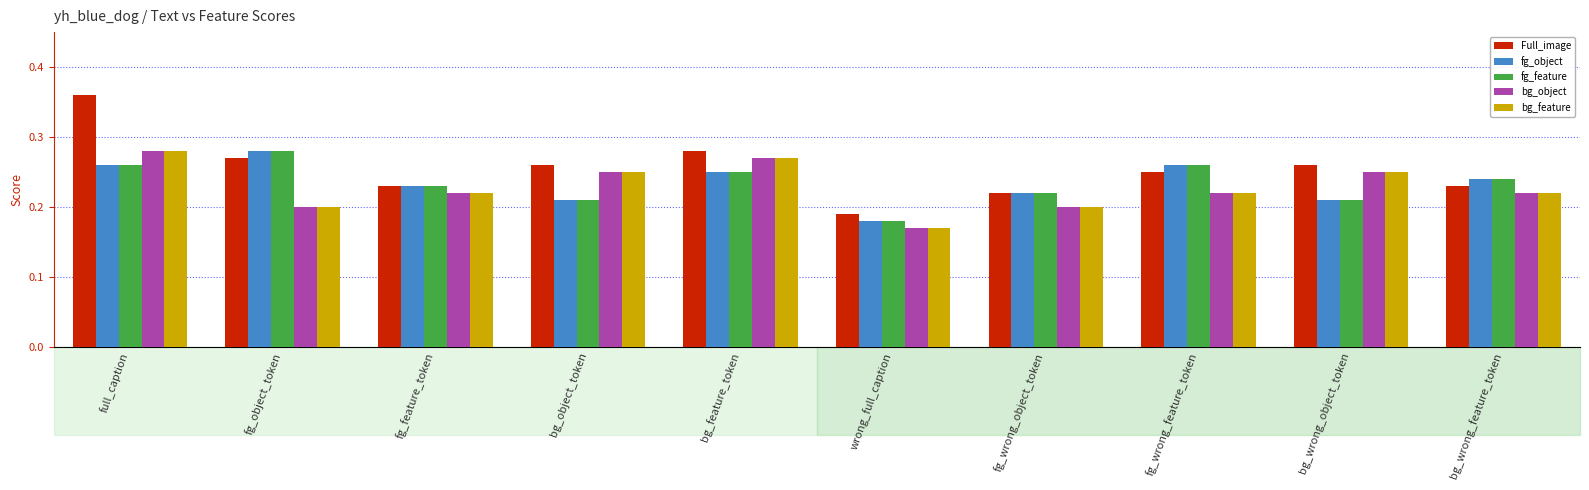

How many bg_feature values are between 0 and 1?

10